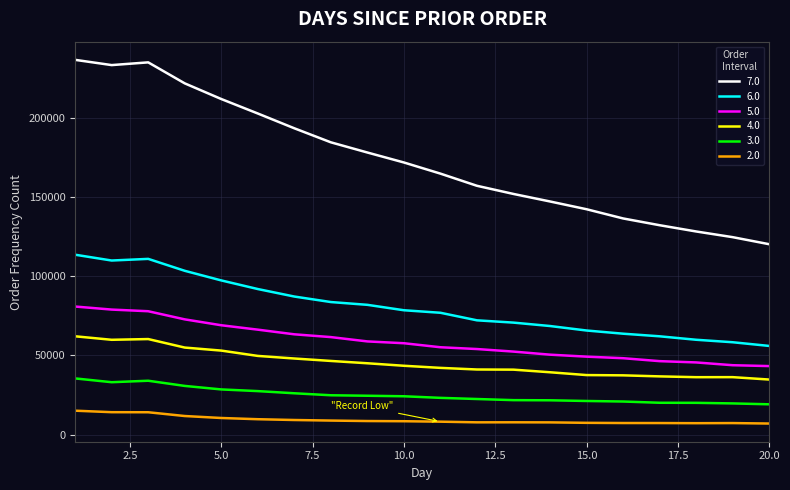

What is the lowest value of the 7.0 series?

120347